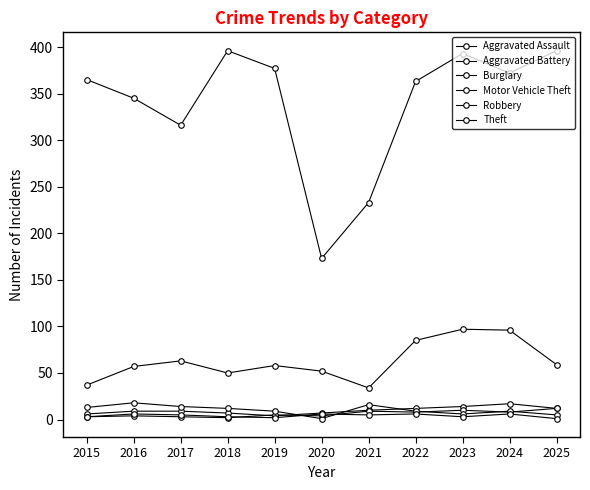

Between 2016 and 2021, which series saw the biggest shift?

Theft